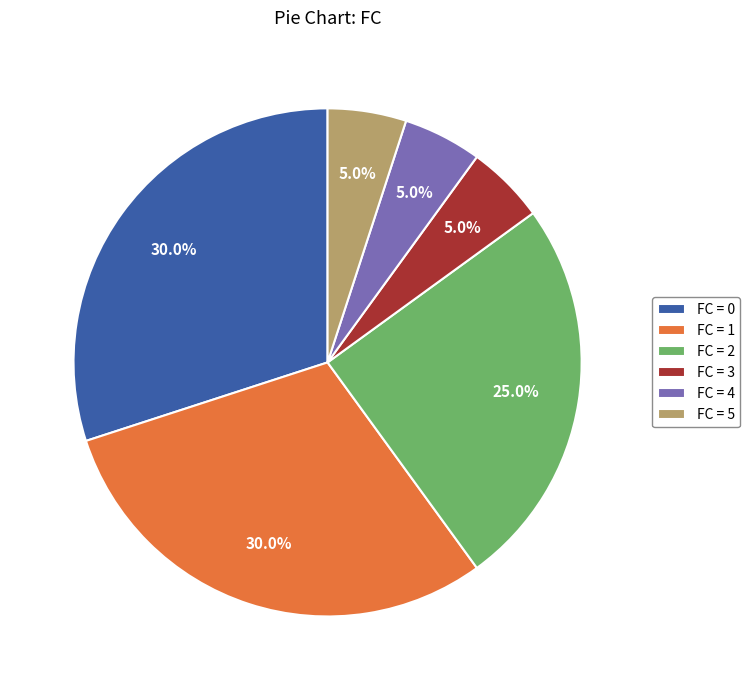

Approximately how many times larger is the value at FC = 1 compared to FC = 2?

1.2